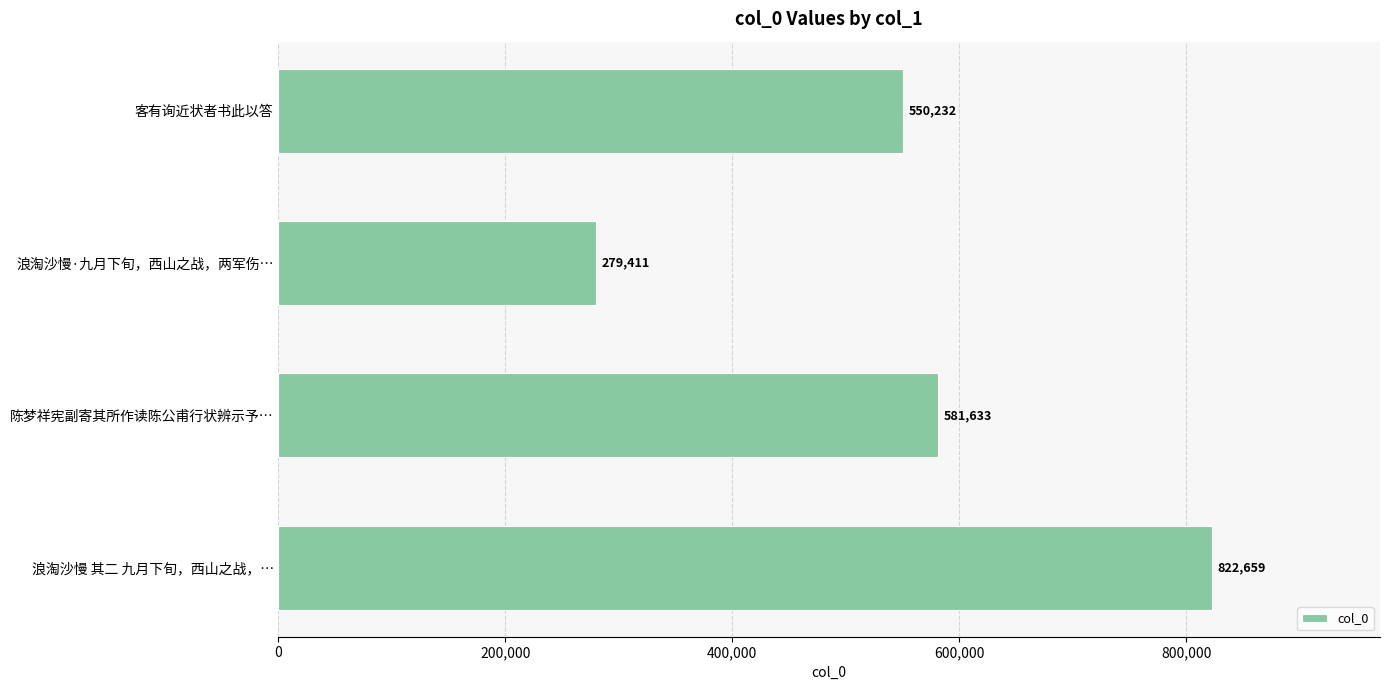

What is the sum of the values at 浪淘沙慢·九月下旬，西山之战，两军伤… and 客有询近状者书此以答?

829643